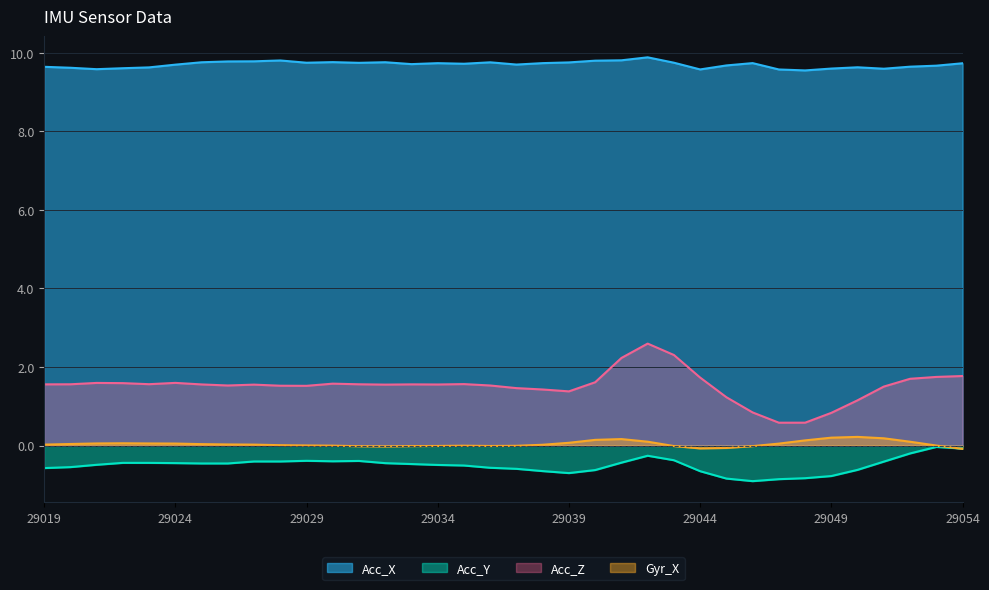

What is the difference between the highest and lowest values at 29029?

10.1